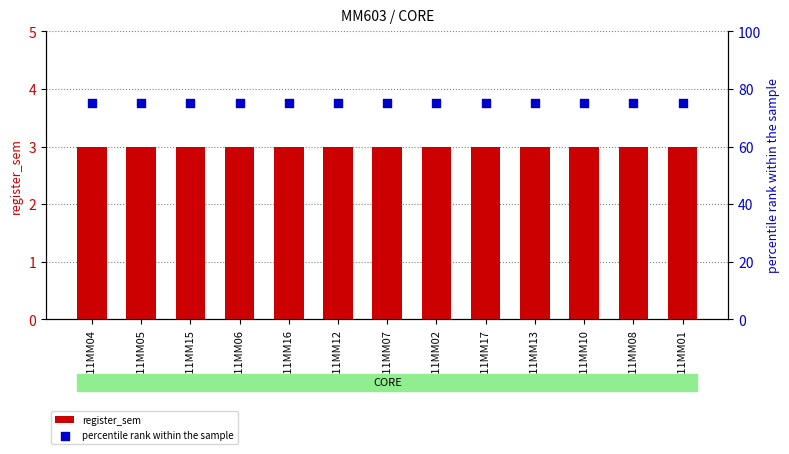

Which series has the largest total across all categories?

percentile rank within the sample